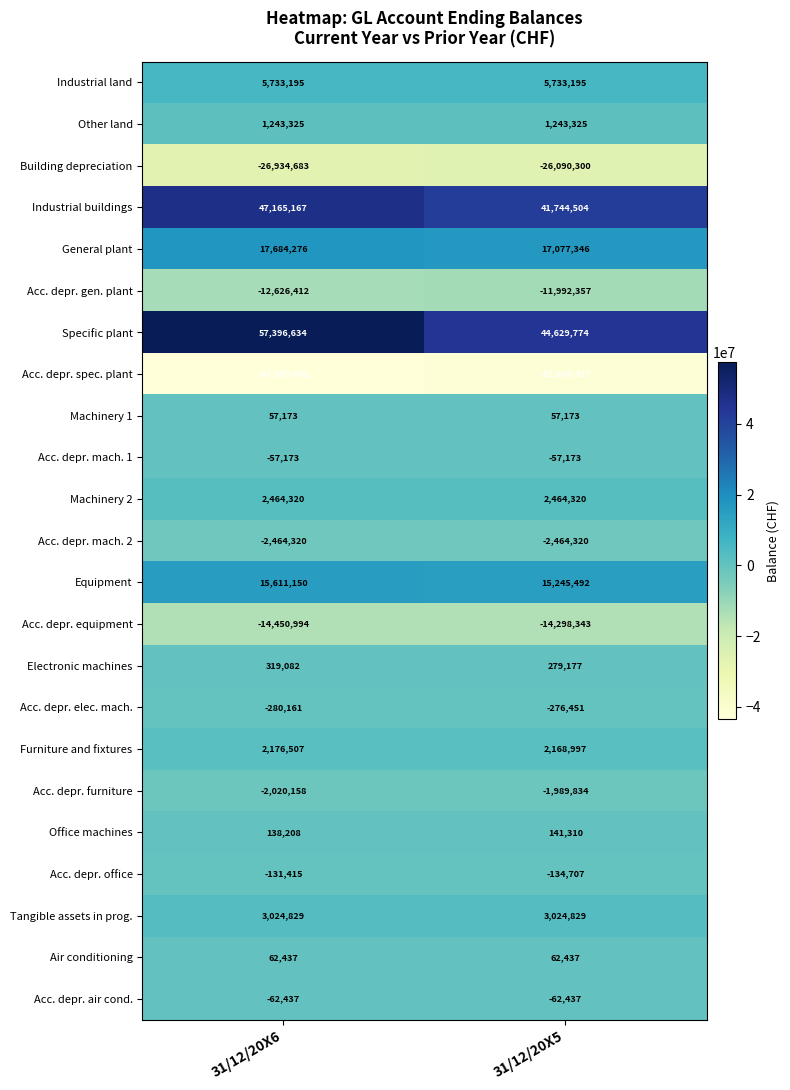

What is the difference between the maximum and minimum values in the Specific plant series?

12766860